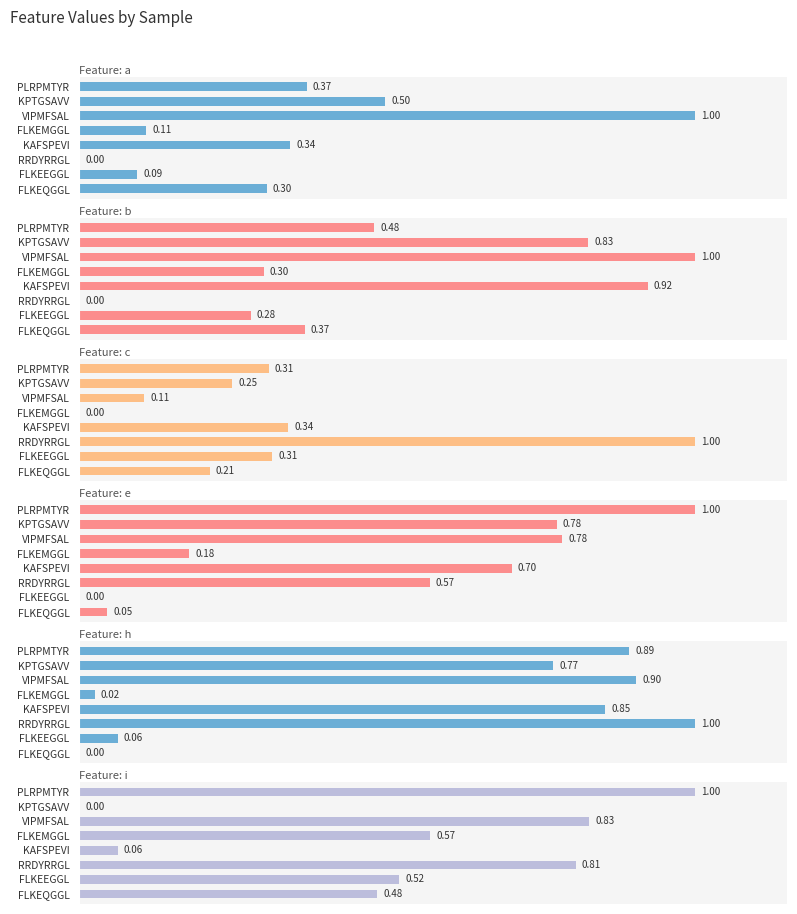

What is the difference between the maximum and minimum values in the b series?

1.0